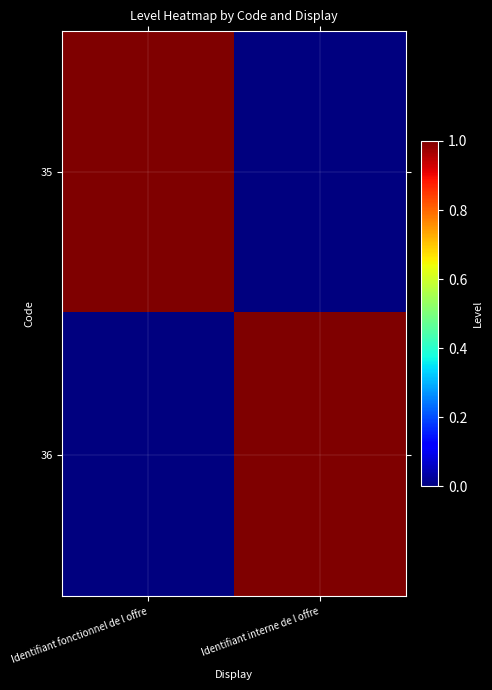

Which category has the lowest value across all series?

Identifiant interne de l offre